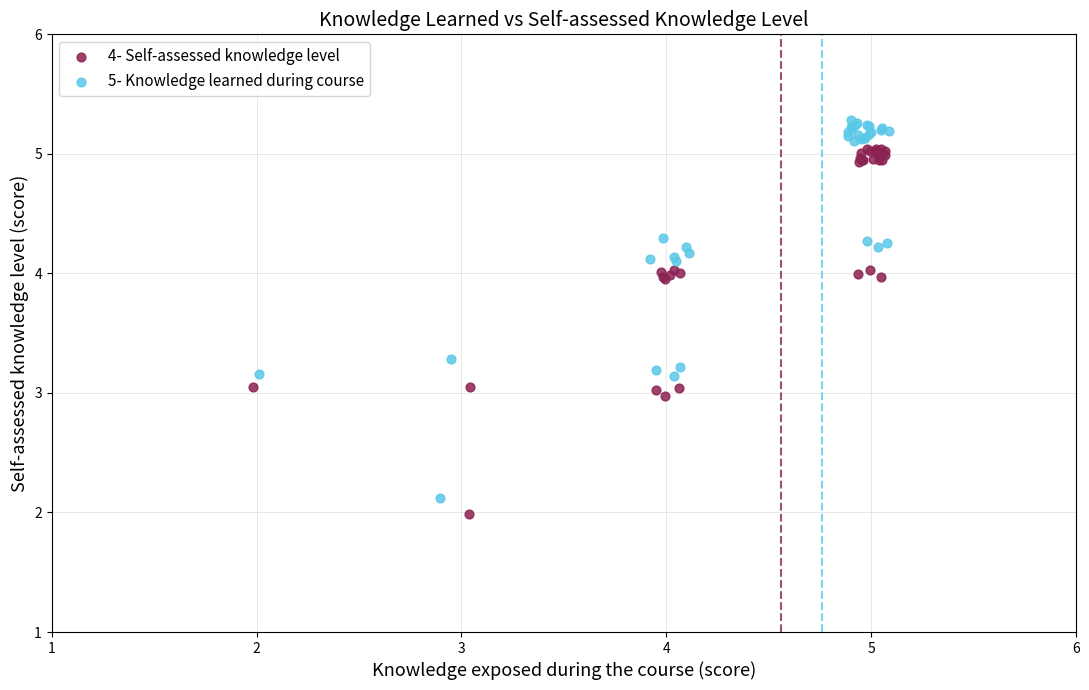

What are all the series names shown in the legend?

4- Self-assessed knowledge level, 5- Knowledge learned during course